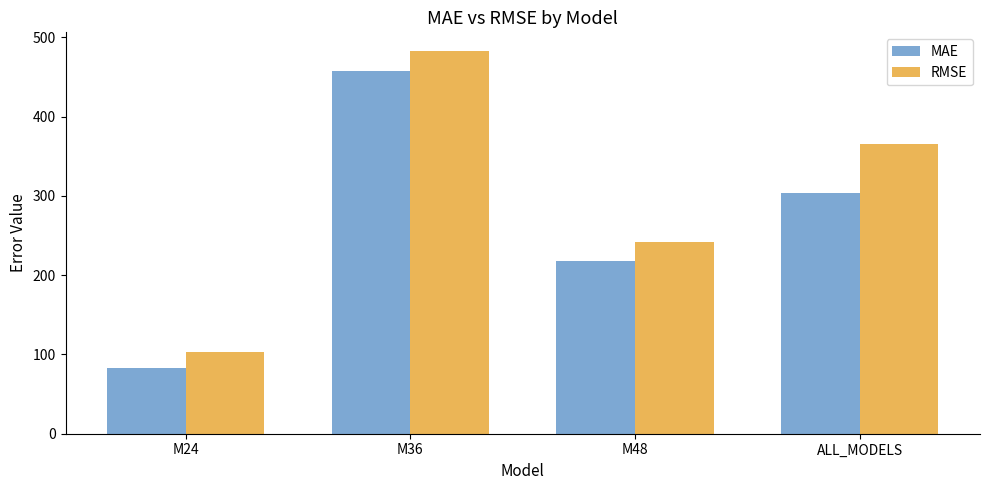

What is the value of the RMSE bar at the 3rd from the left?

241.8